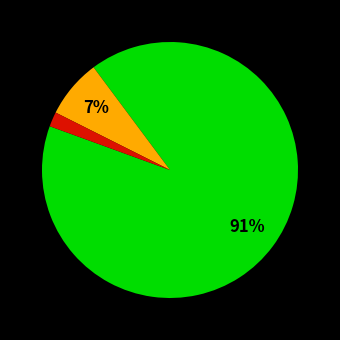

To the nearest percent, what is the difference between the largest and smallest slice percentages?

89%